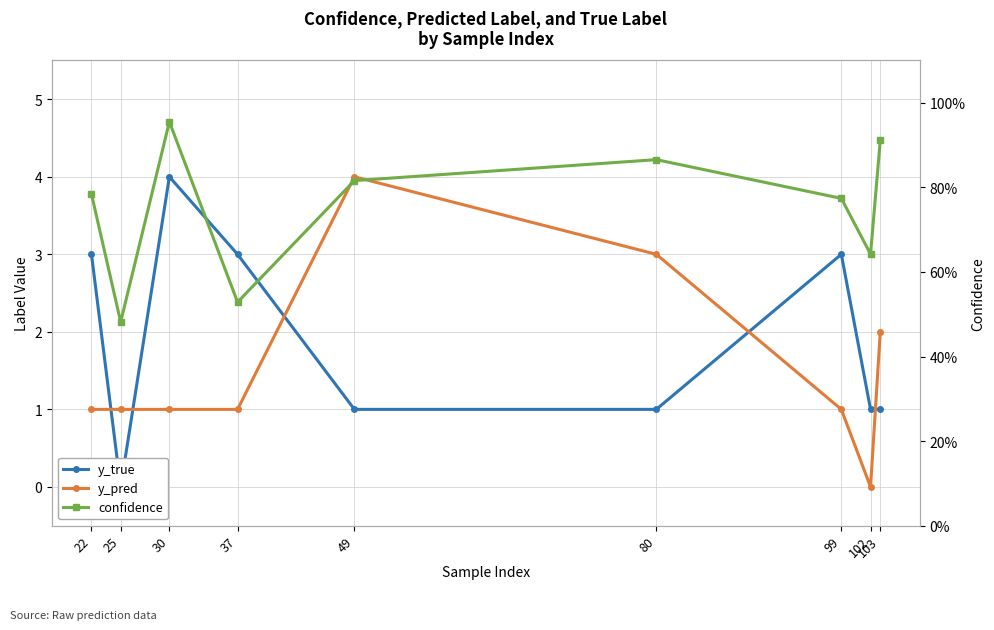

What are all the series names shown in the legend?

y_true, y_pred, confidence